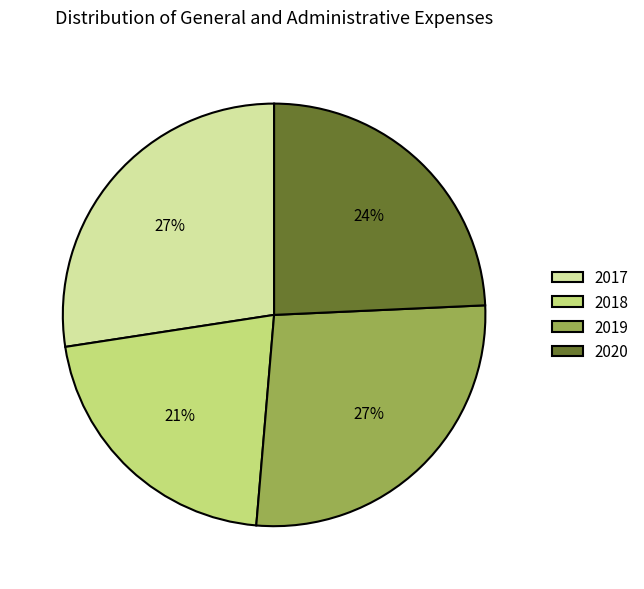

To the nearest percent, what is the difference between the largest and smallest slice percentages?

6%